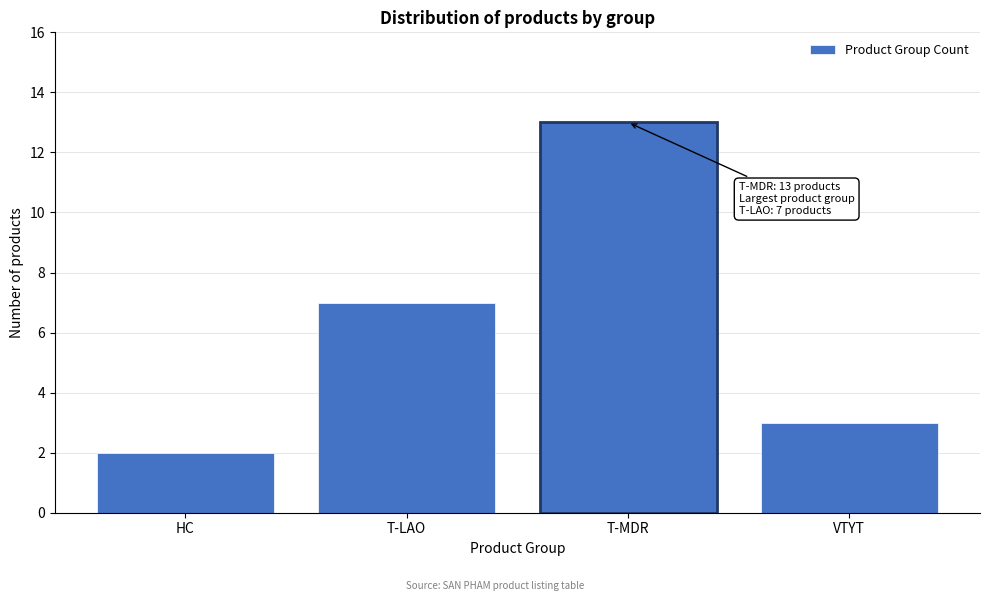

Reading right to left, list all the values displayed in this chart.

VTYT=3	T-MDR=13	T-LAO=7	HC=2